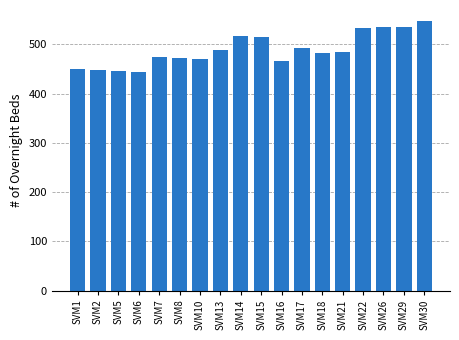

The value at SVM5 is 781. True or false?

False